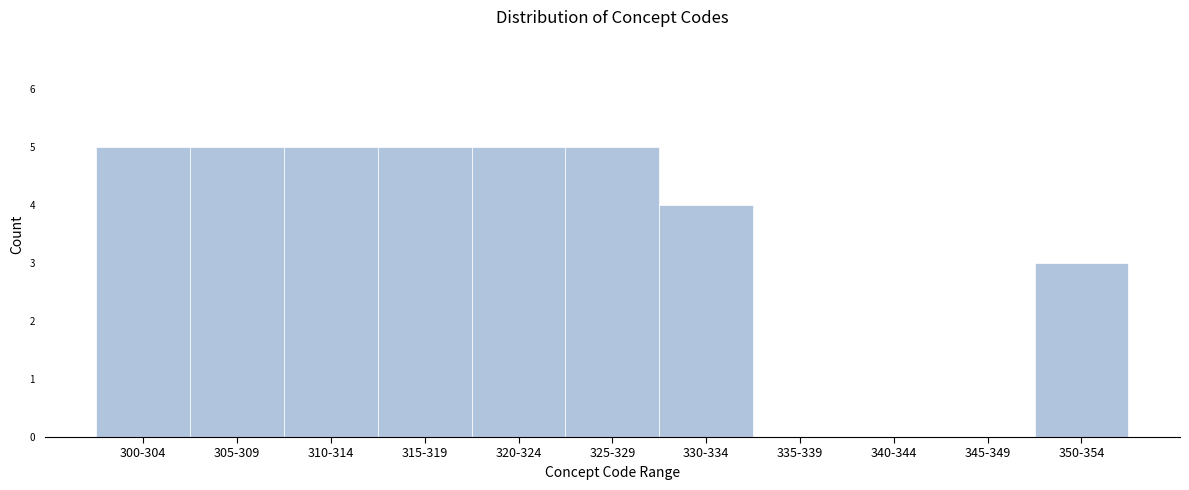

Reading left to right, transcribe all the data shown in this chart.

300-304=5	305-309=5	310-314=5	315-319=5	320-324=5	325-329=5	330-334=4	335-339=0	340-344=0	345-349=0	350-354=3